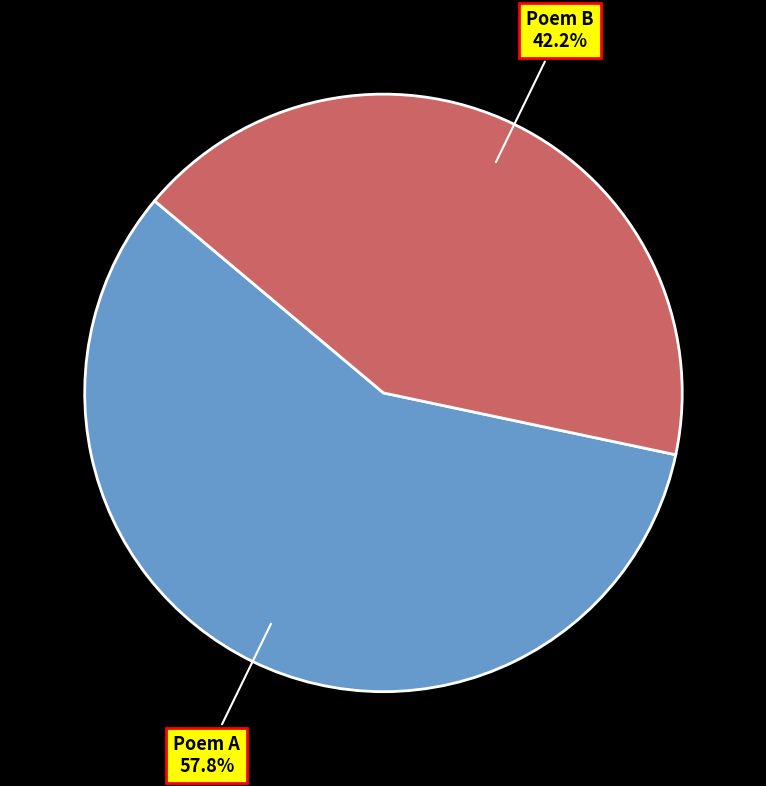

What is the total percentage of Poem A and Poem B?

100.0%